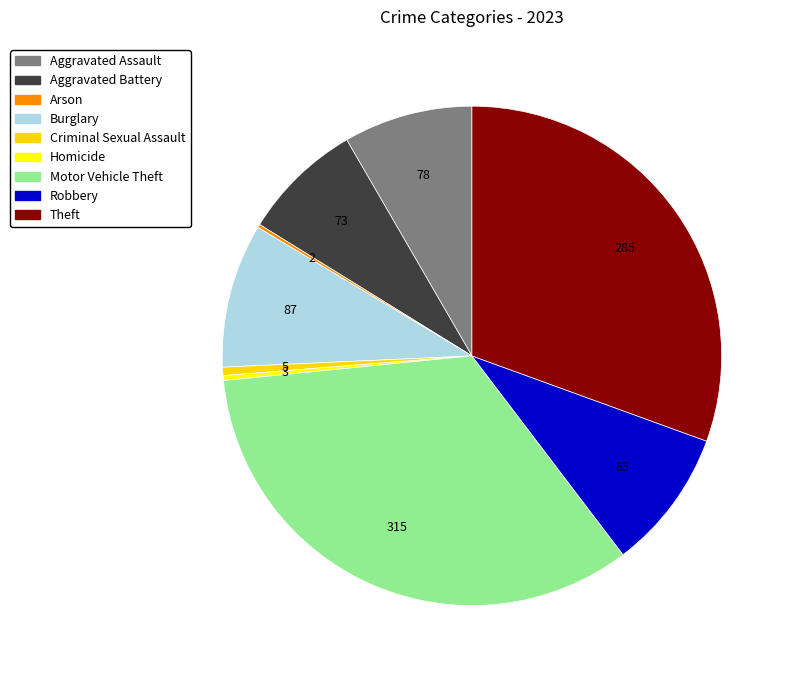

To the nearest percent, what is the difference between the Arson and Aggravated Assault slice percentages?

8%